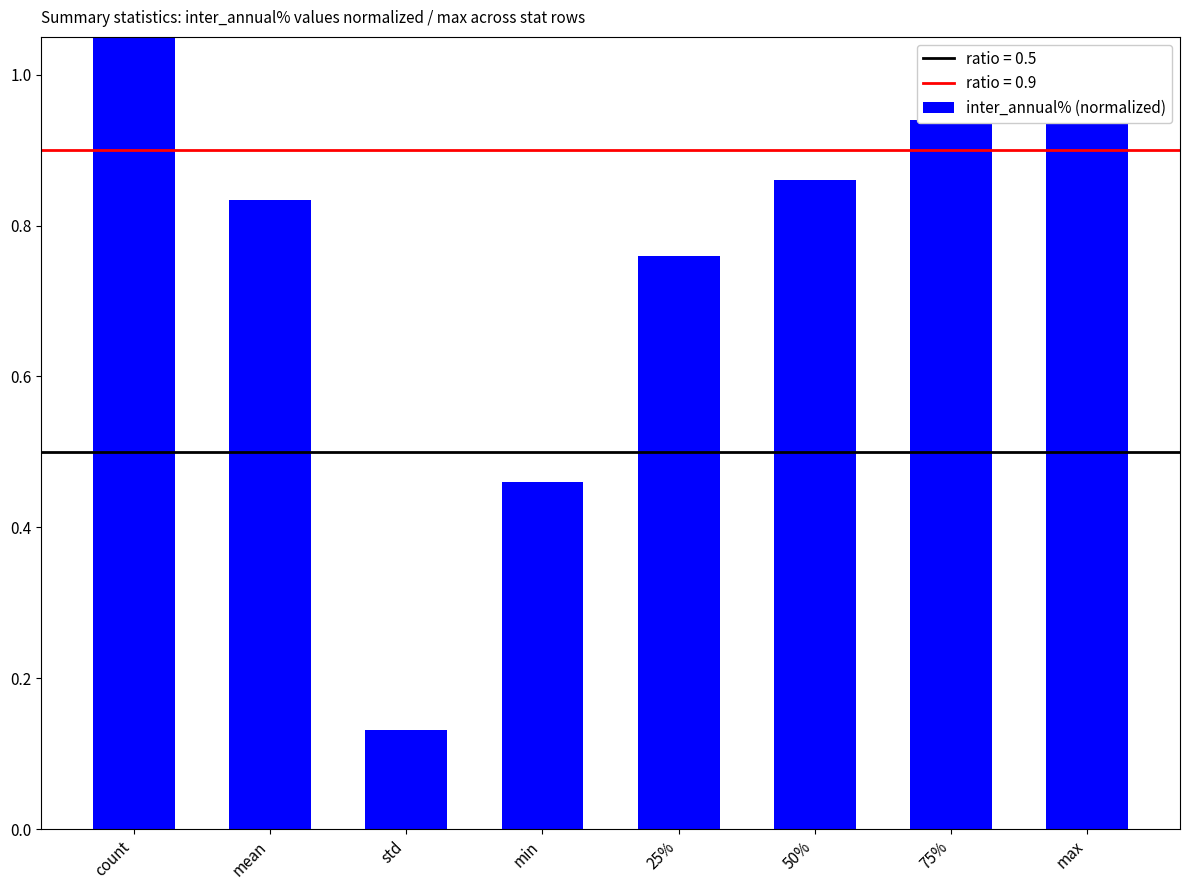

At which label is the value closest to 0?

std